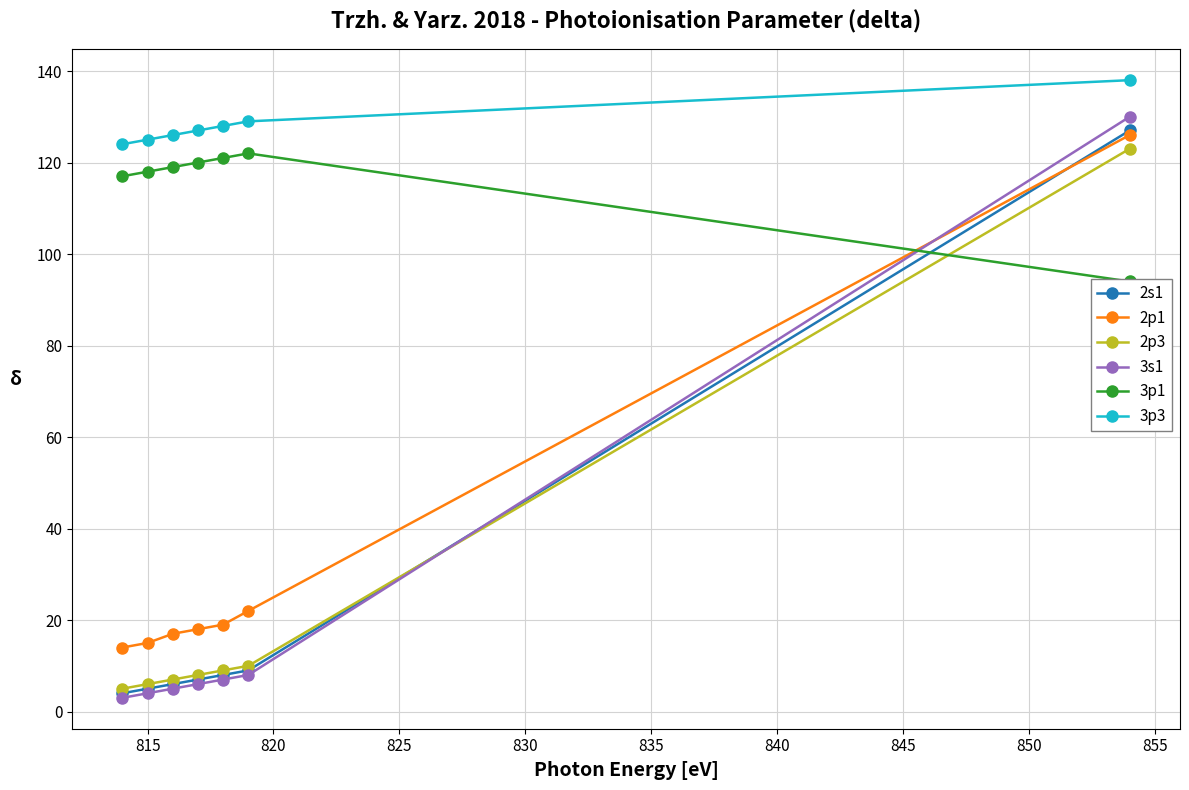

How many lines are shown in the chart?

6